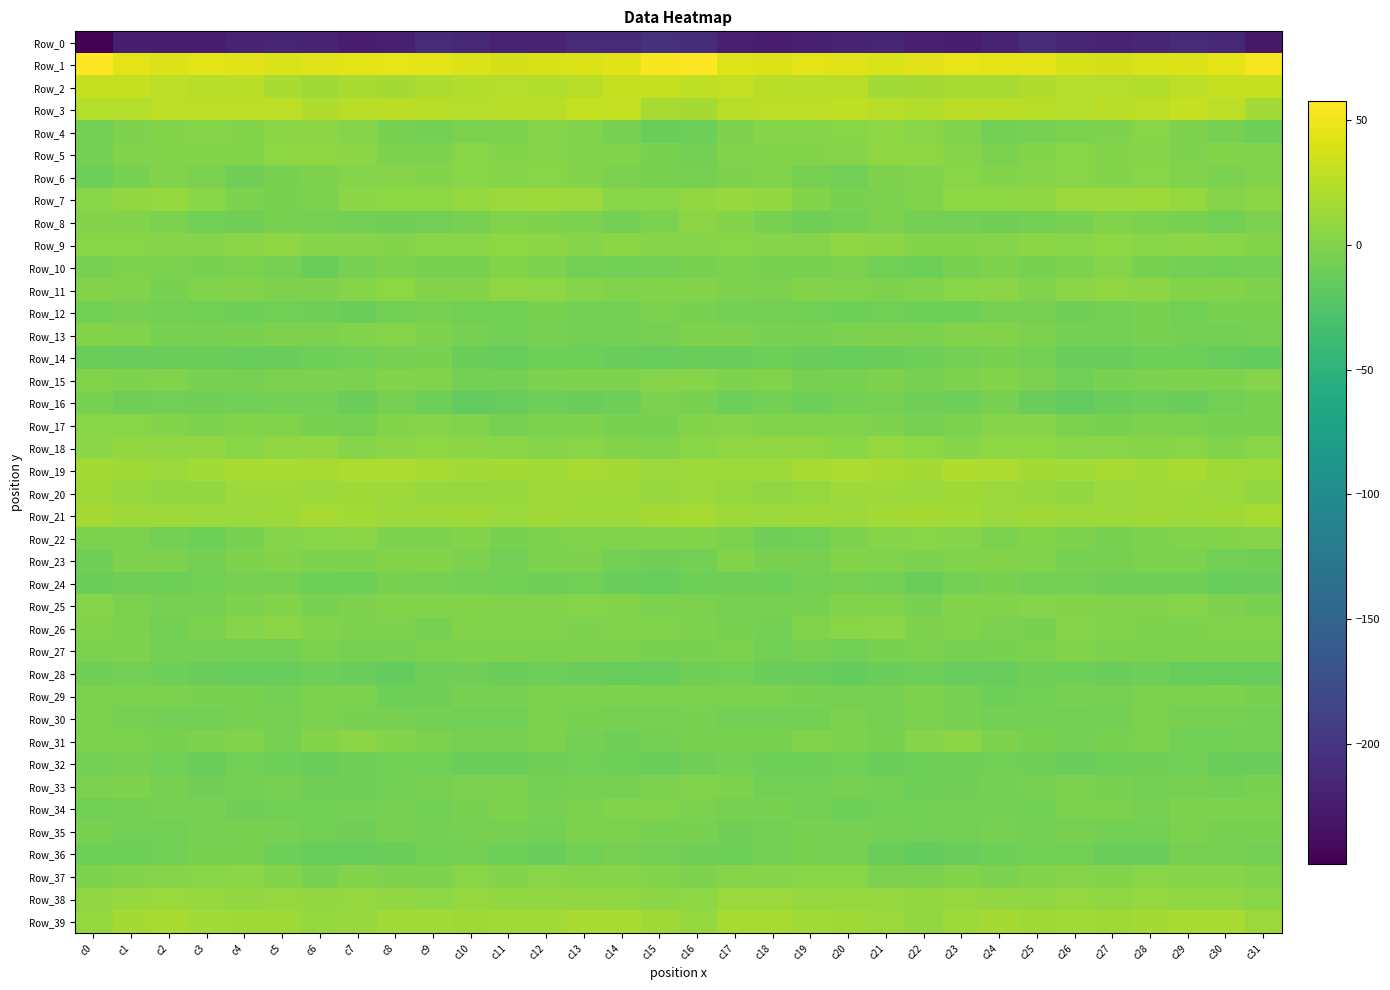

What is the spread (max minus min) of values at c15?

259.1